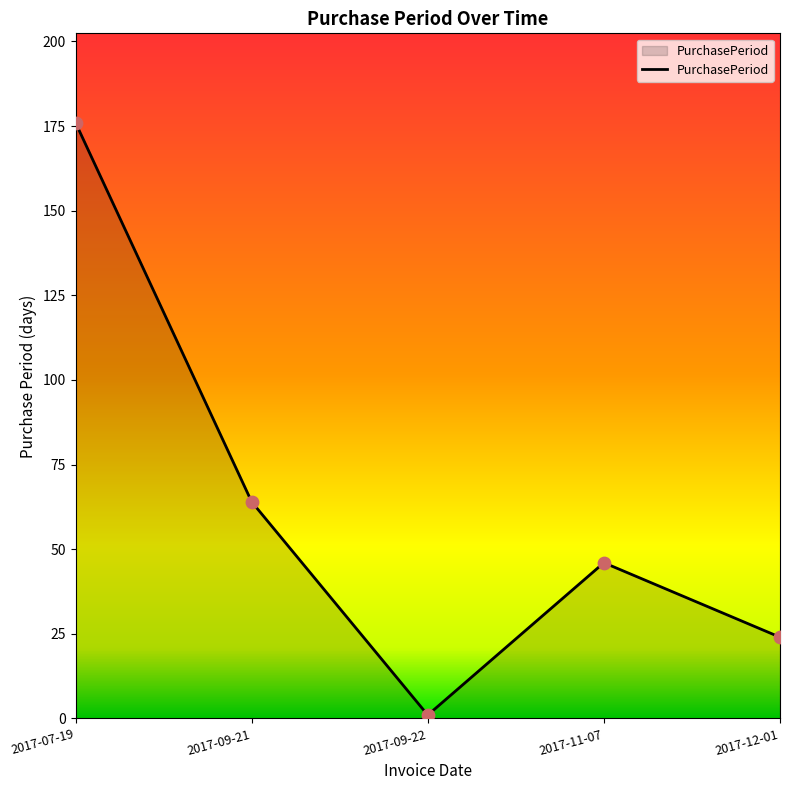

What is the change in value from 2017-09-21 to 2017-11-07?

-18